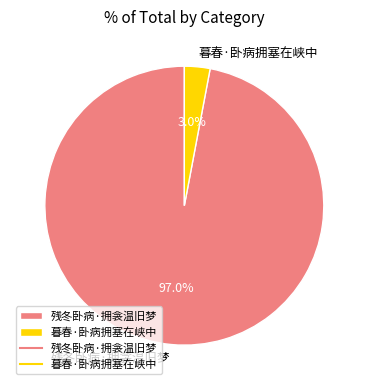

How many segments does this pie chart have?

2